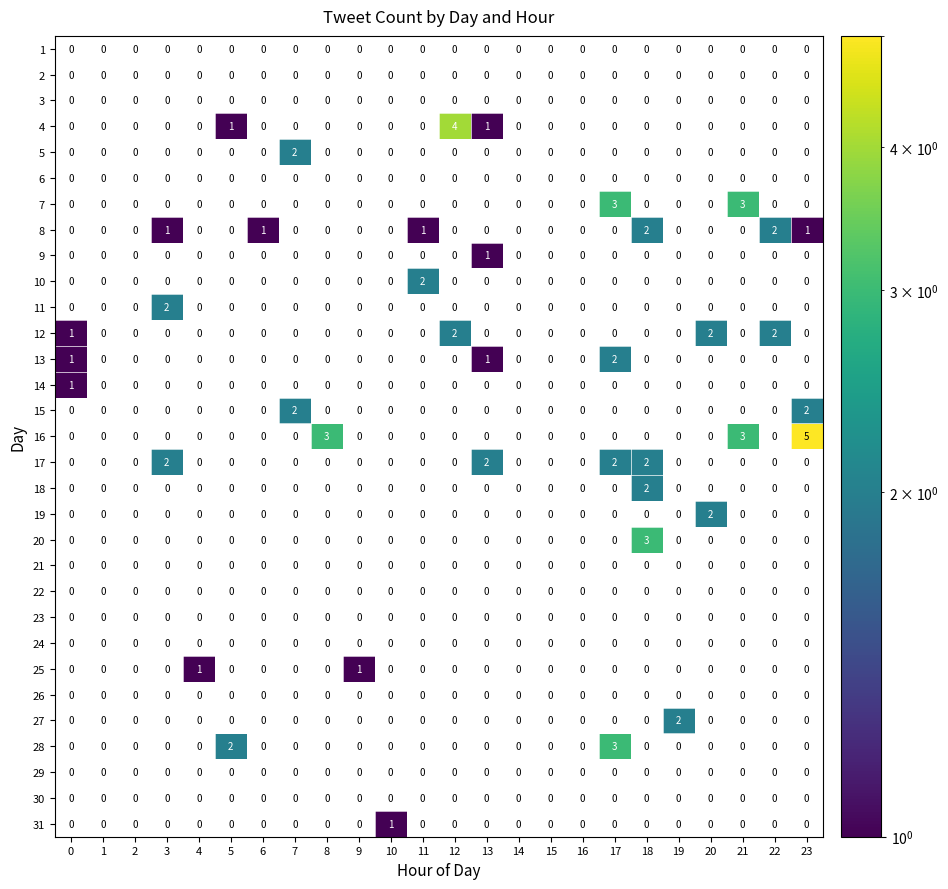

Which has a higher value, 4 or 11?

11